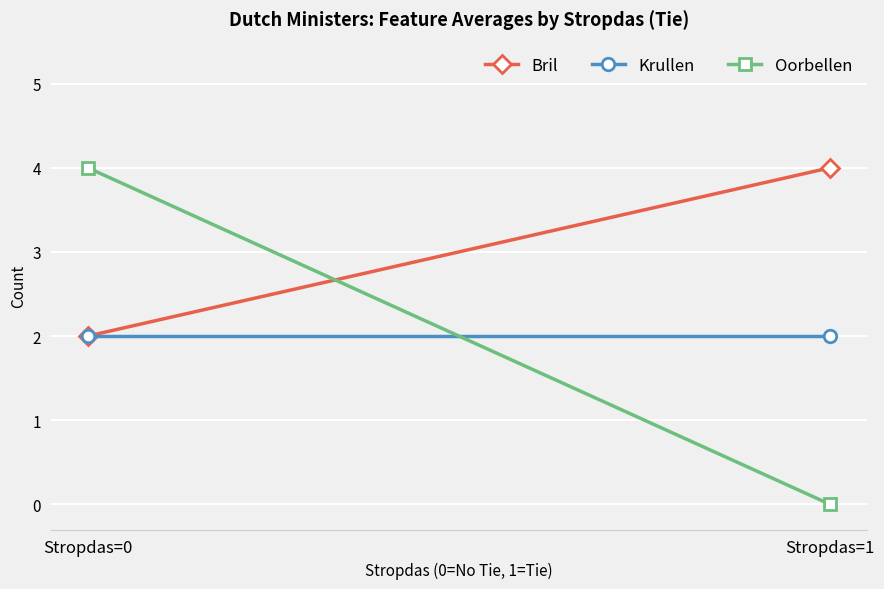

At which category does the chart reach its minimum across all series?

Stropdas=1